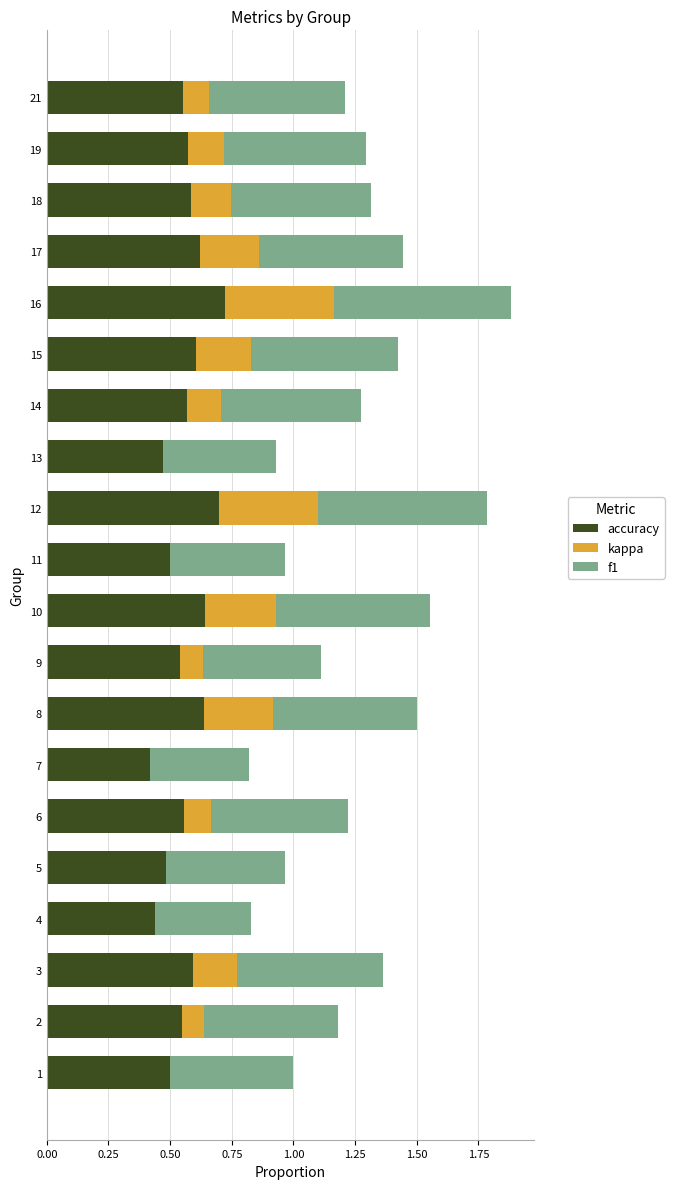

What is the sum of all accuracy values?

11.3